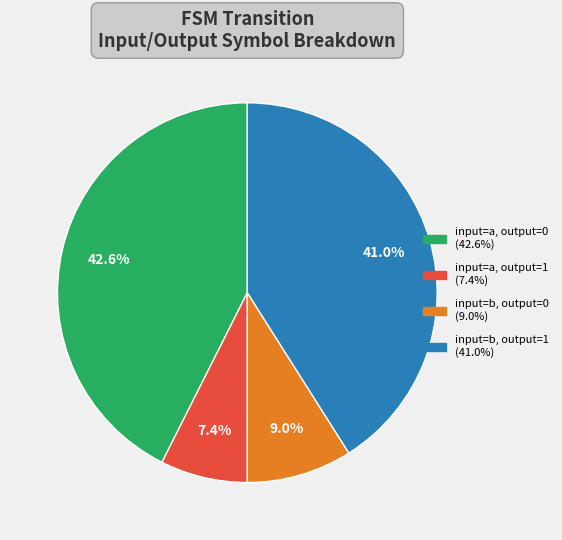

Rank the categories by value from lowest to highest.

input=a, output=1 (7.4%), input=b, output=0 (9.0%), input=b, output=1 (41.0%), input=a, output=0 (42.6%)